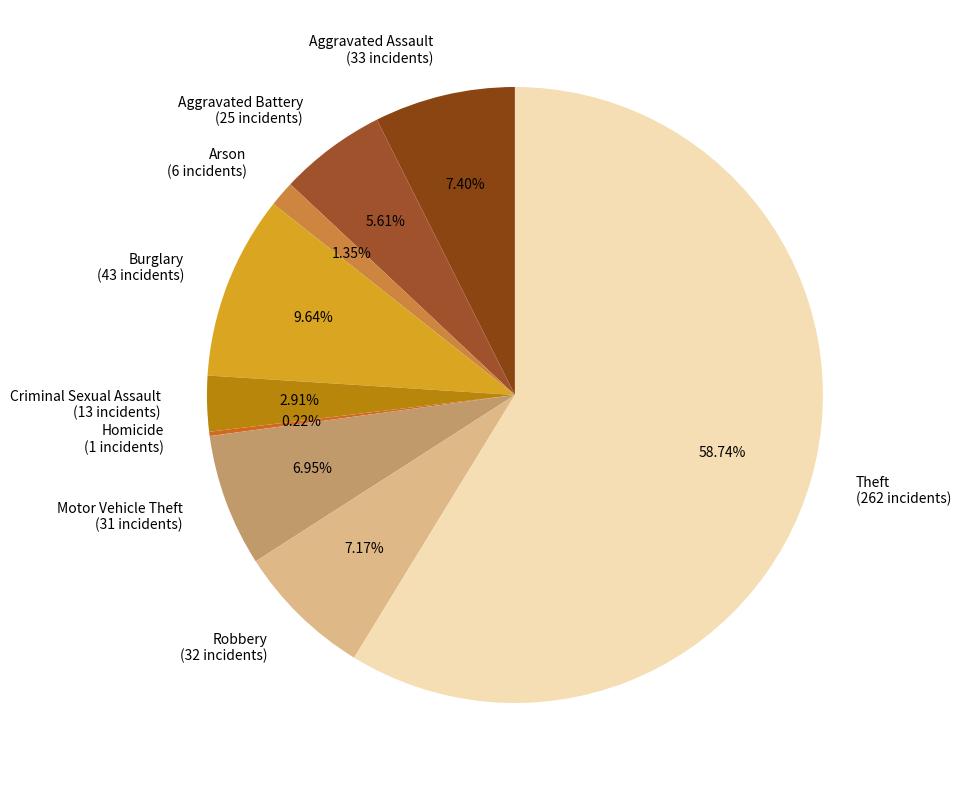

Is the sum of Burglary (43 incidents) and Robbery (32 incidents) greater than half?

No